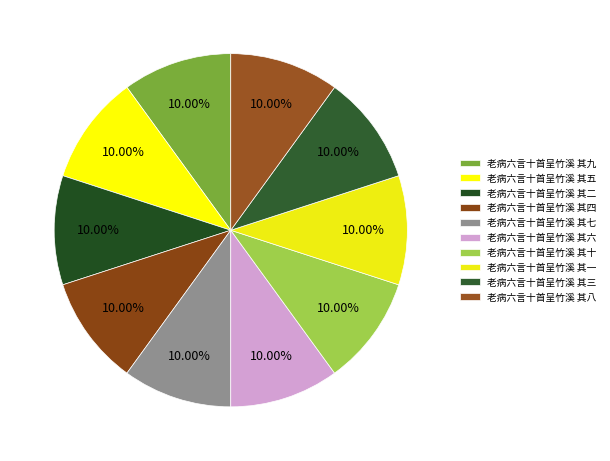

To the nearest percent, what is the combined percentage of 老病六言十首呈竹溪 其一 and 老病六言十首呈竹溪 其九?

20%